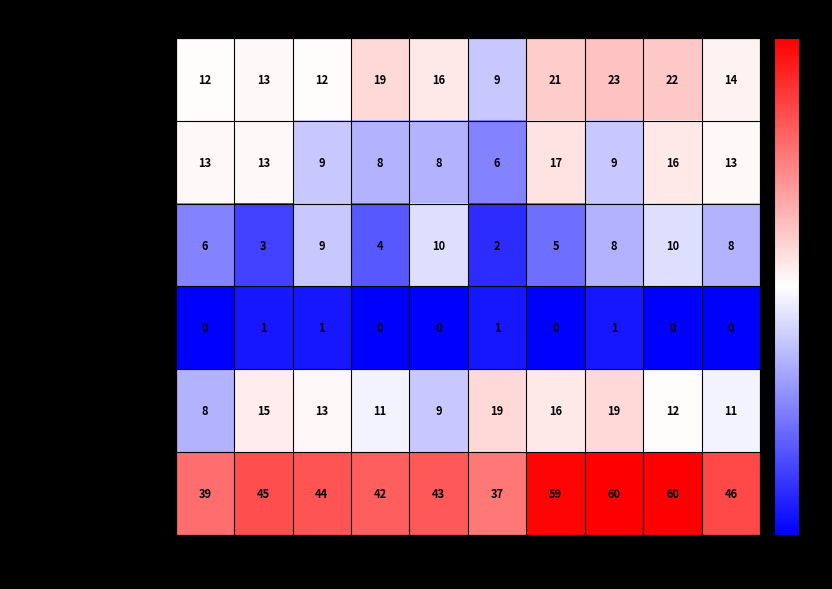

Which series has the largest total across all categories?

Total